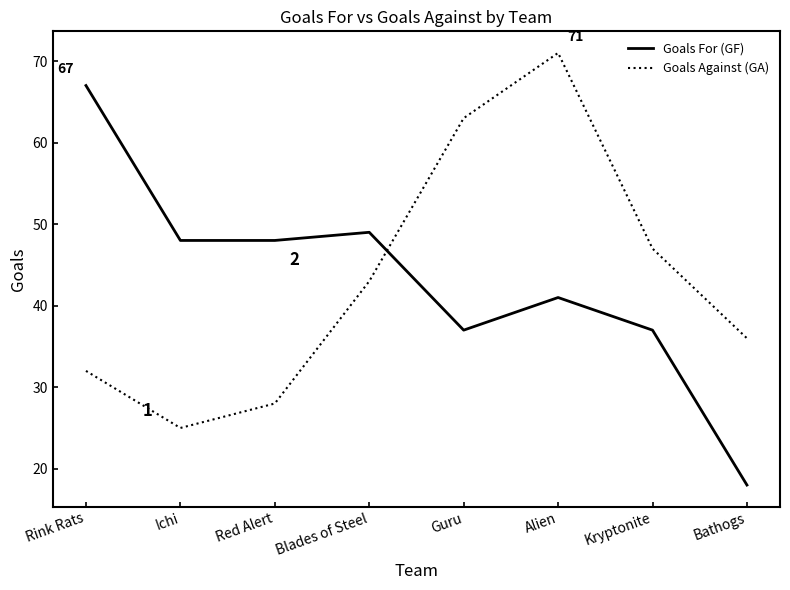

Rank the categories by Goals Against (GA) value from lowest to highest.

Ichi, Red Alert, Rink Rats, Bathogs, Blades of Steel, Kryptonite, Guru, Alien